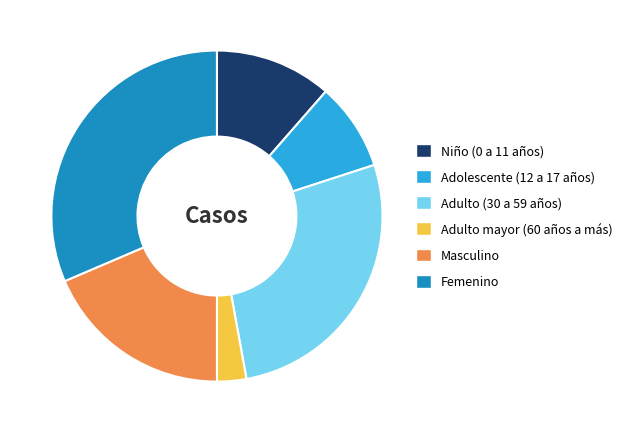

Is it true that Adolescente (12 a 17 años) is 9% of the pie?

True